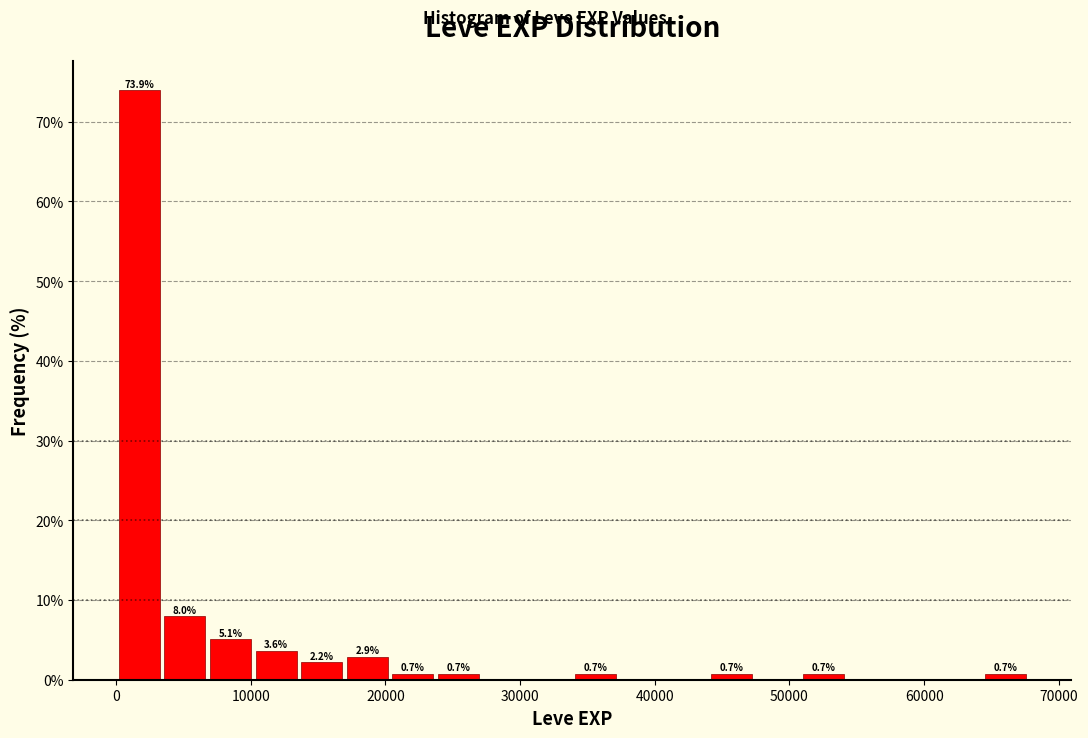

Read against the x-axis, roughly where is the centre of the tallest bar?

2000